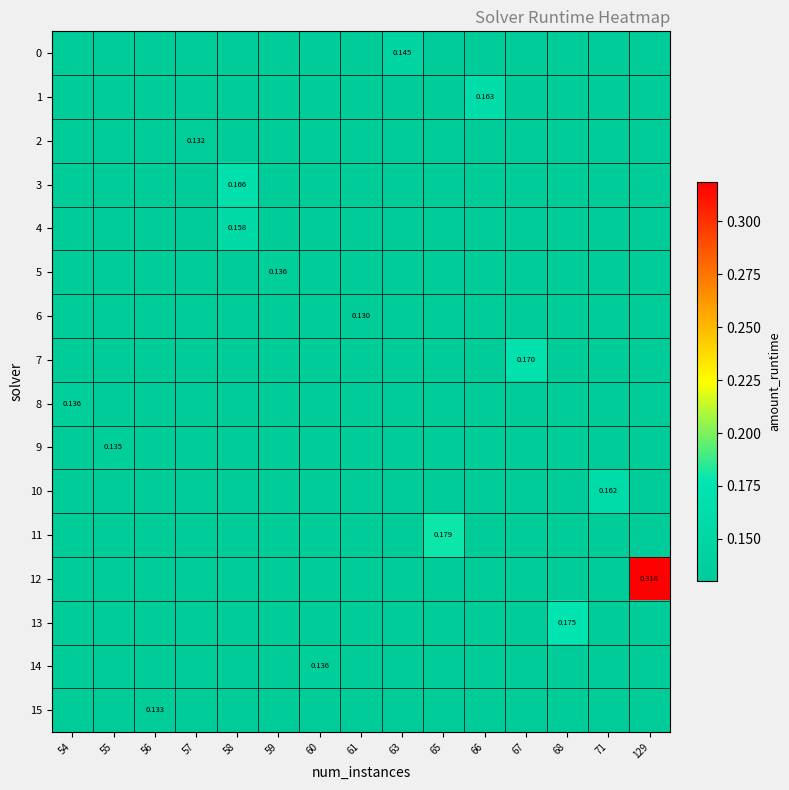

Rank the series by their maximum value, from highest to lowest.

12, 11, 13, 7, 3, 1, 10, 4, 0, 14, 8, 5, 9, 15, 2, 6